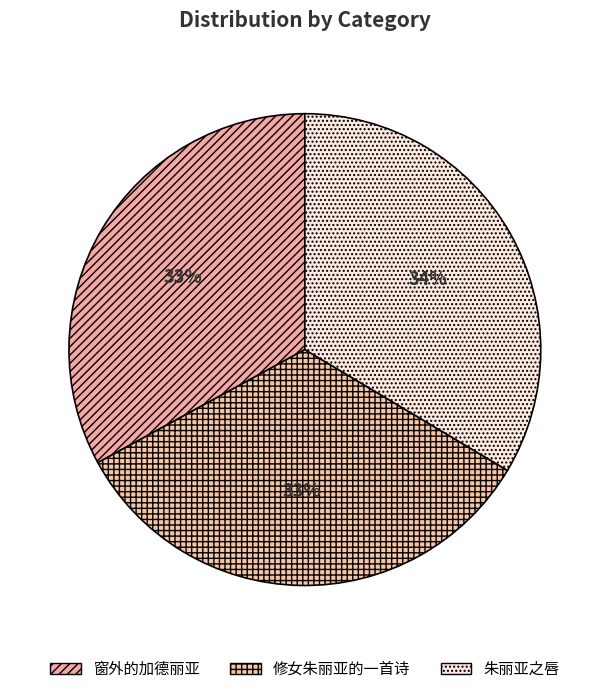

Rank the categories by value from lowest to highest.

窗外的加德丽亚, 修女朱丽亚的一首诗, 朱丽亚之唇